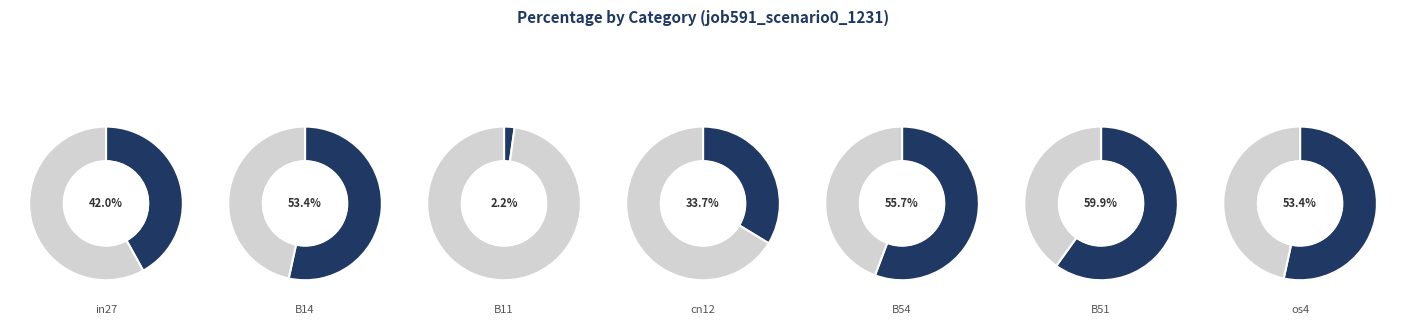

Count the number of slices in the pie.

7